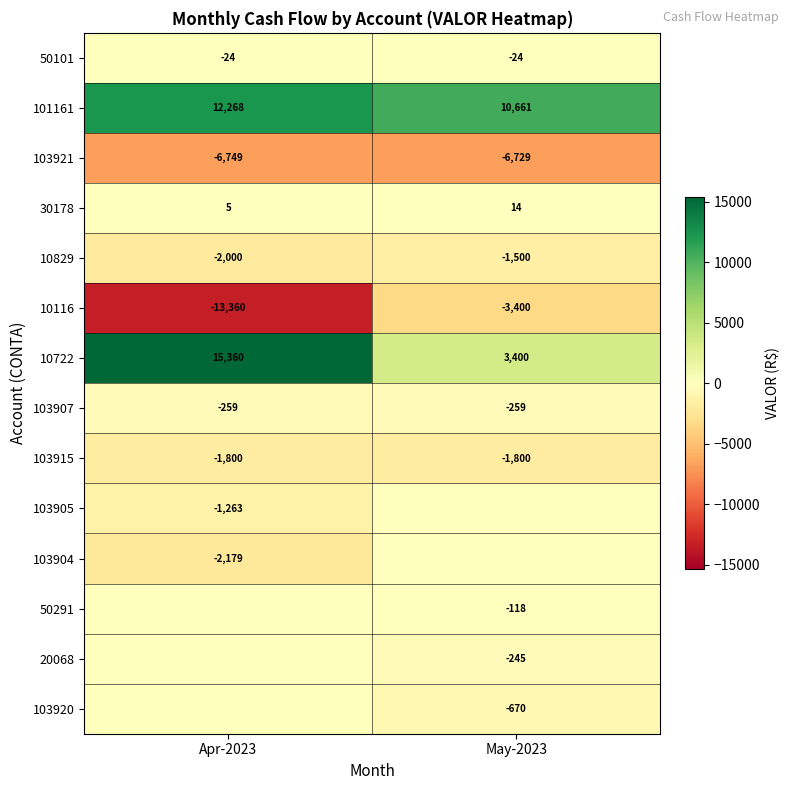

Which category has the highest value in the 10829 series?

May-2023